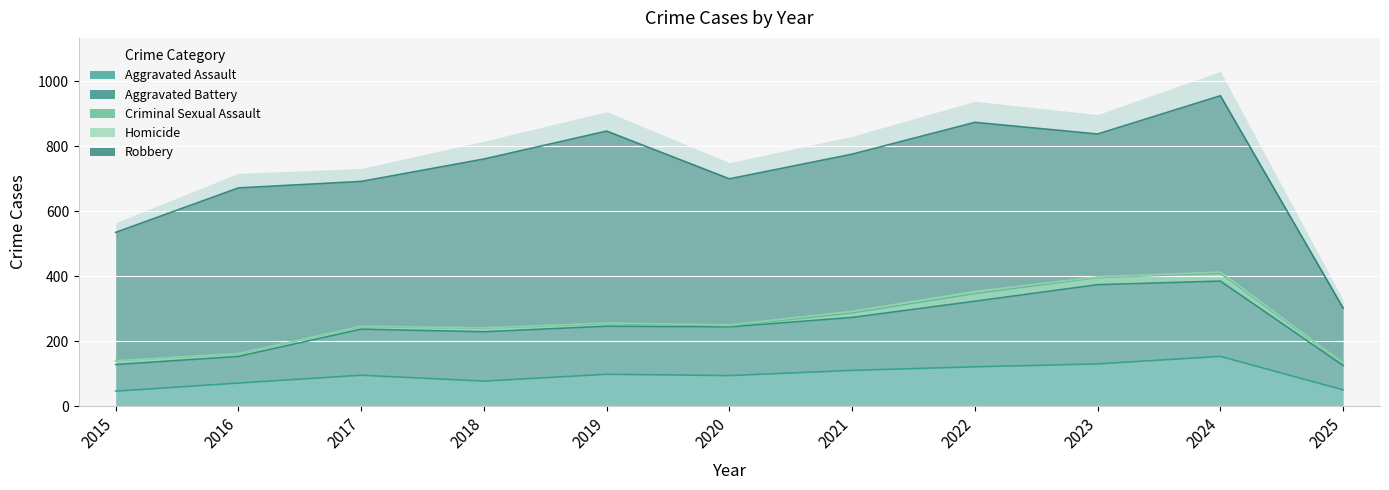

At which category is the sum across all series the highest?

2024